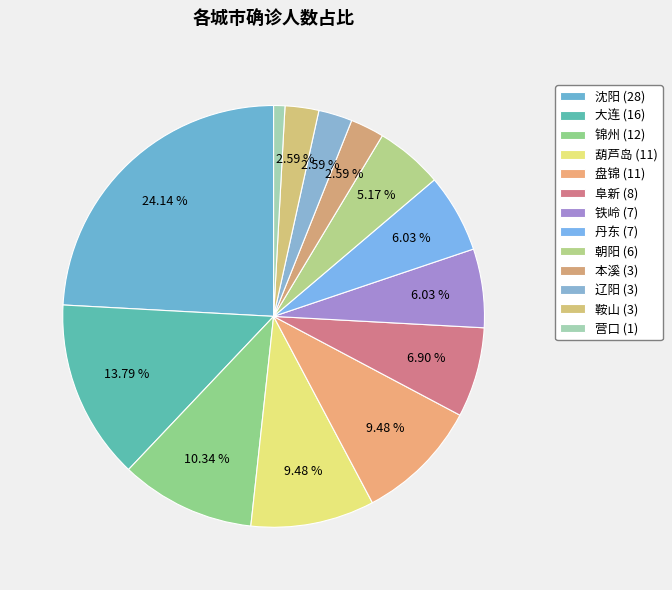

To the nearest percent, what percentage of the pie is 鞍山?

3%